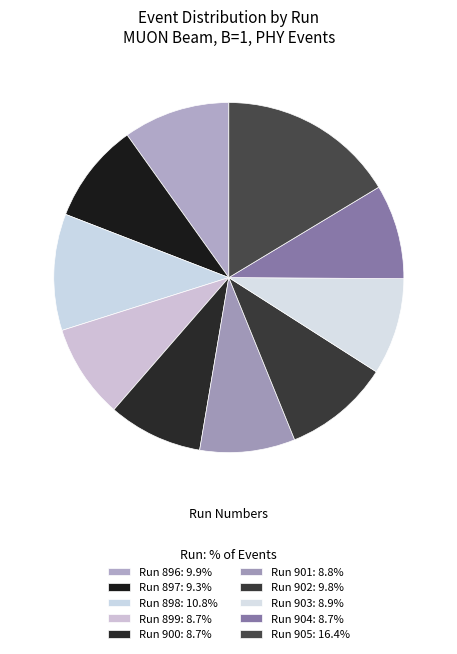

How many slices are in this pie chart?

10